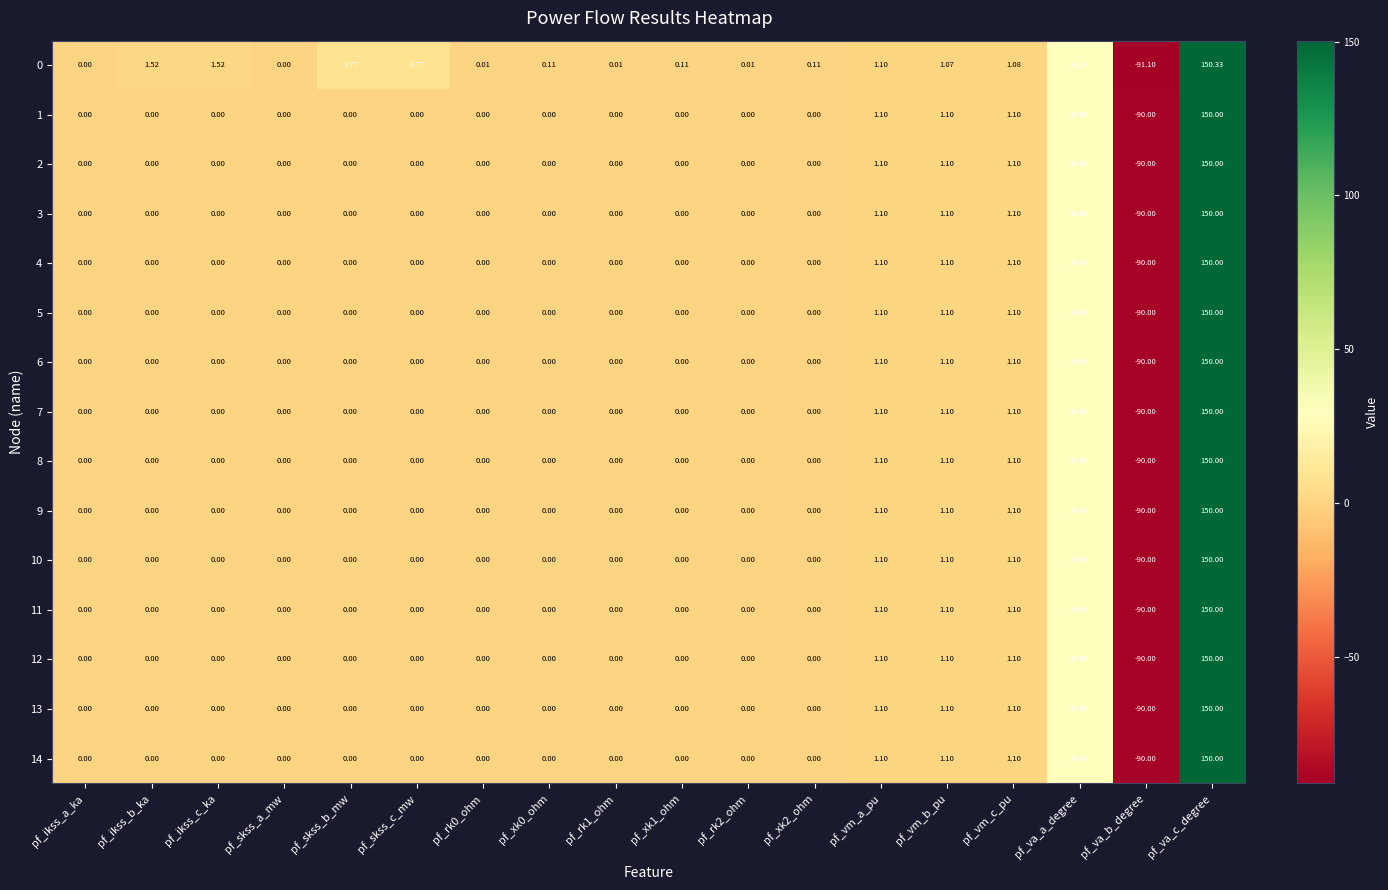

What is the total value across all series at pf_vm_a_pu?

16.5